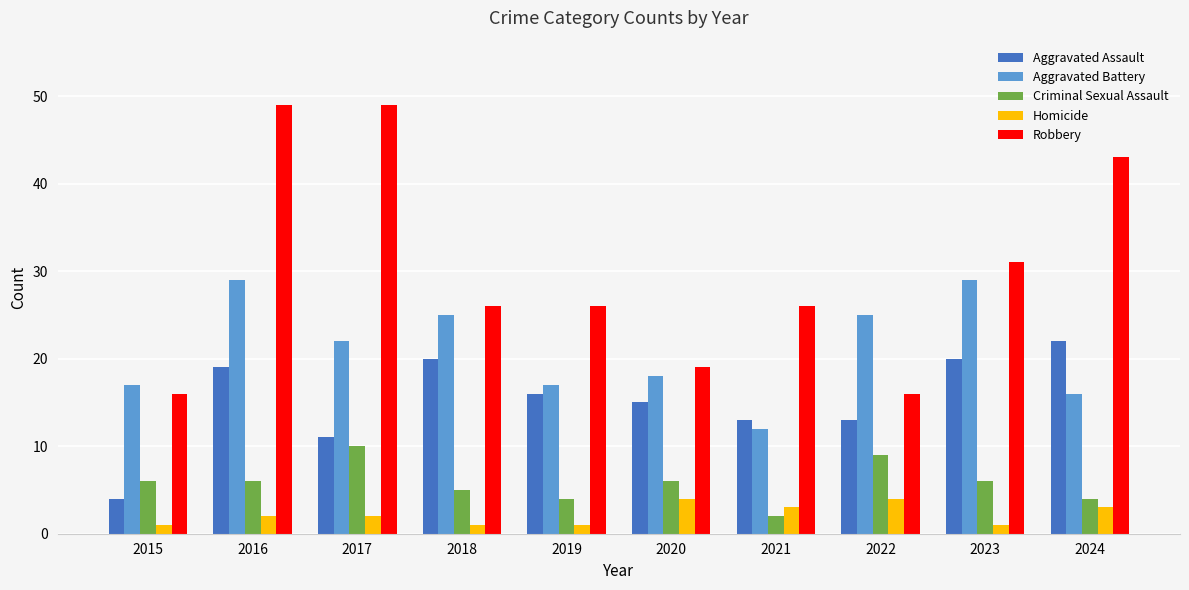

What is the difference between the maximum and second lowest values in the Aggravated Assault series?

11